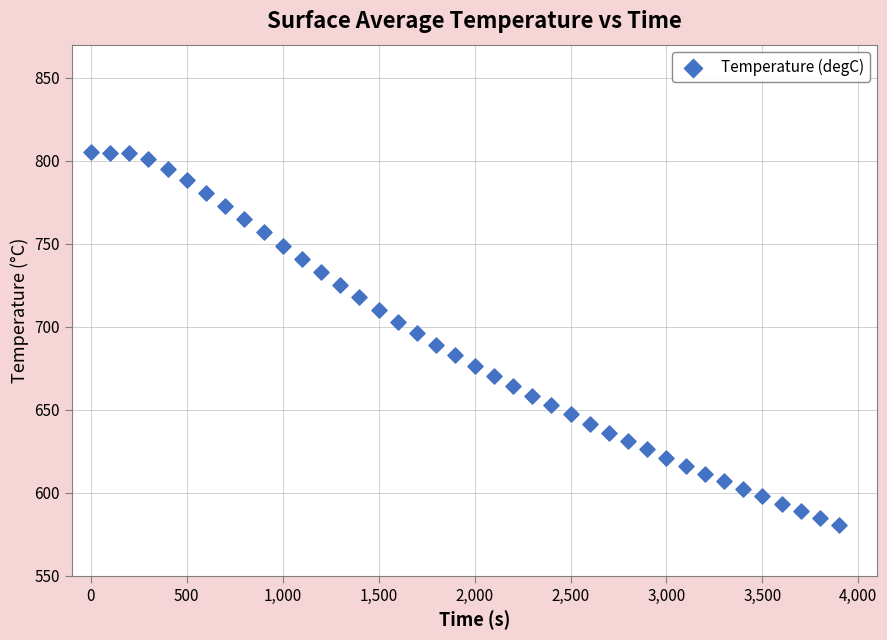

What is the range of X values (max minus min)?

3900.0